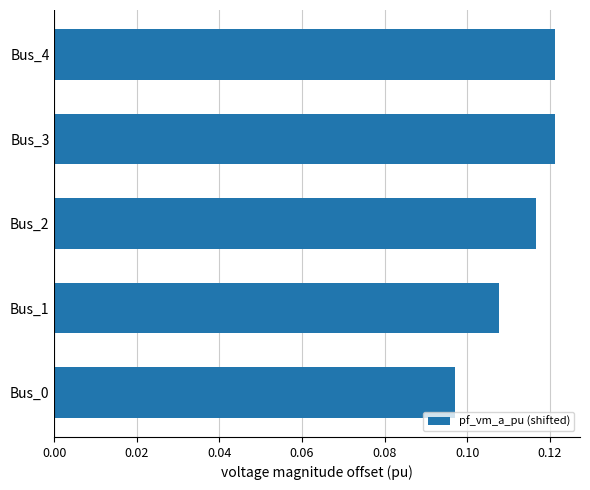

Does the chart contain any negative values?

No